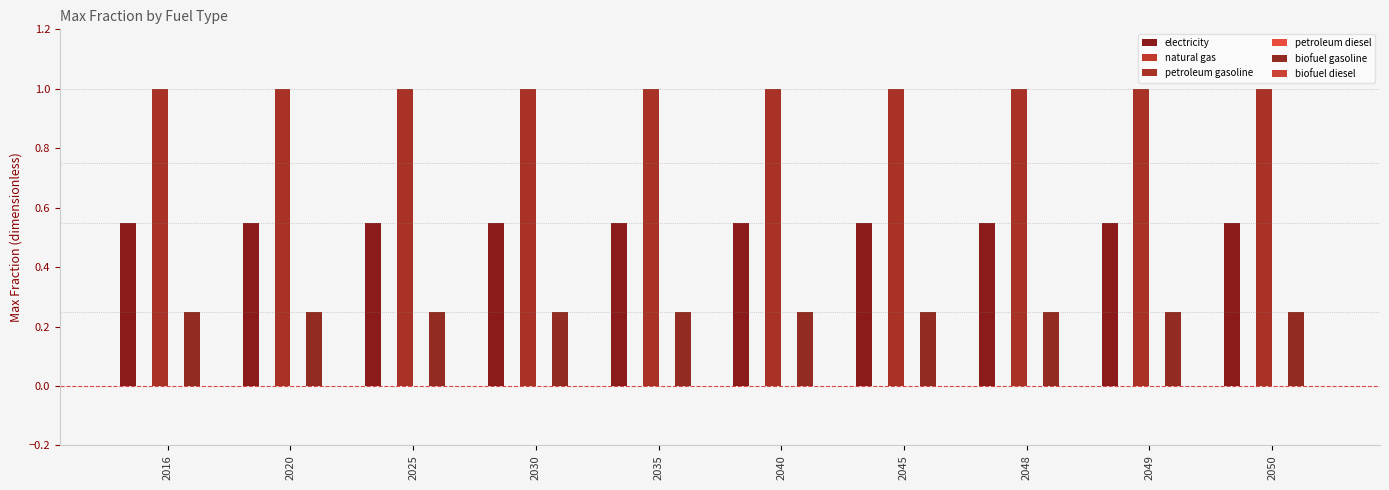

Read the petroleum gasoline value at 2020.

1.0